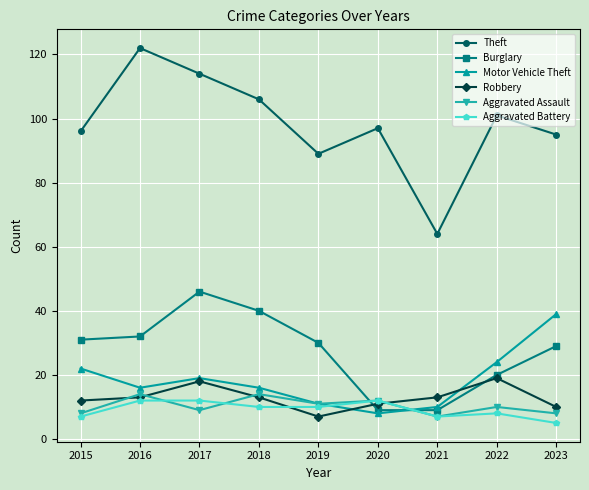

Where does the Aggravated Assault series first go above 10?

2016